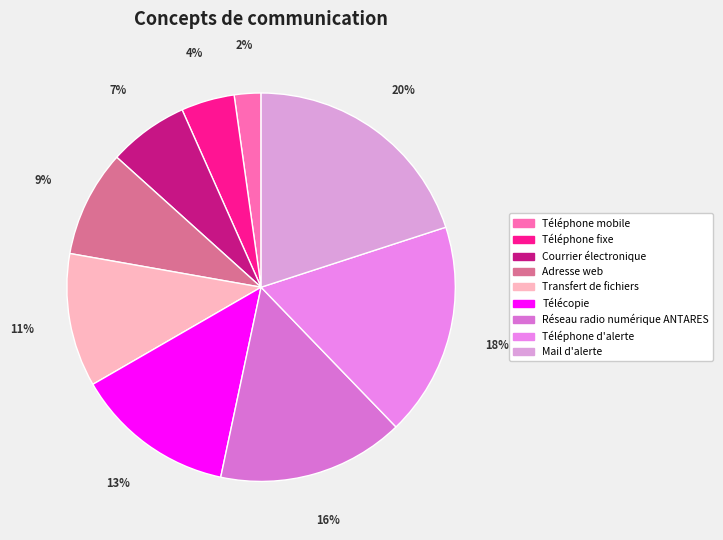

Do Mail d'alerte and Adresse web together represent more than half of the pie?

No